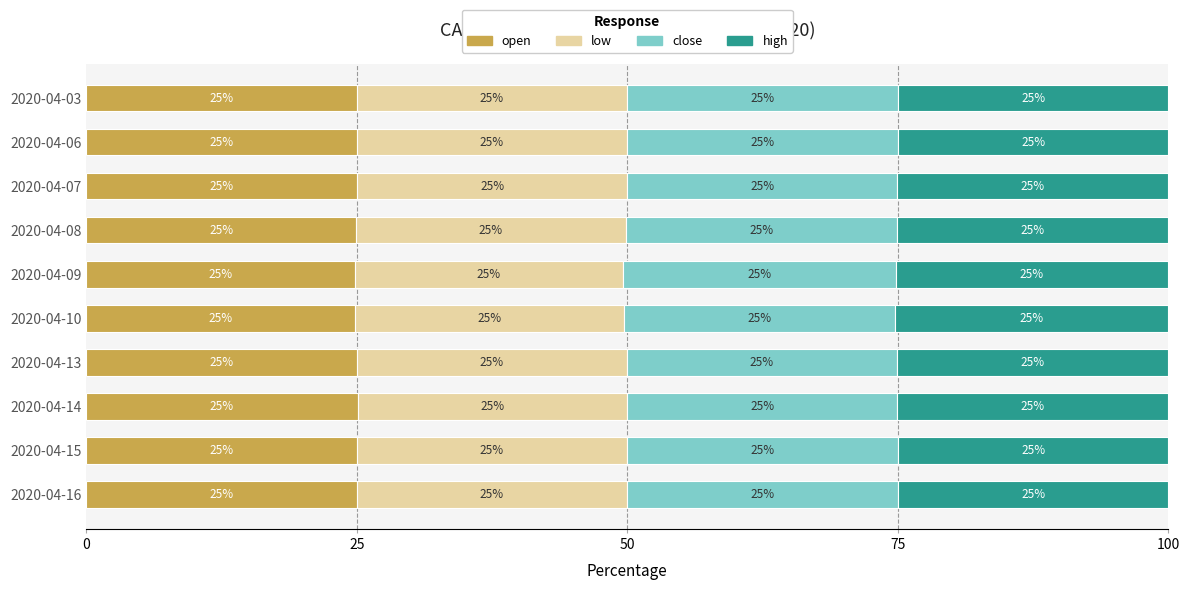

What are all the series names shown in the legend?

open, low, close, high